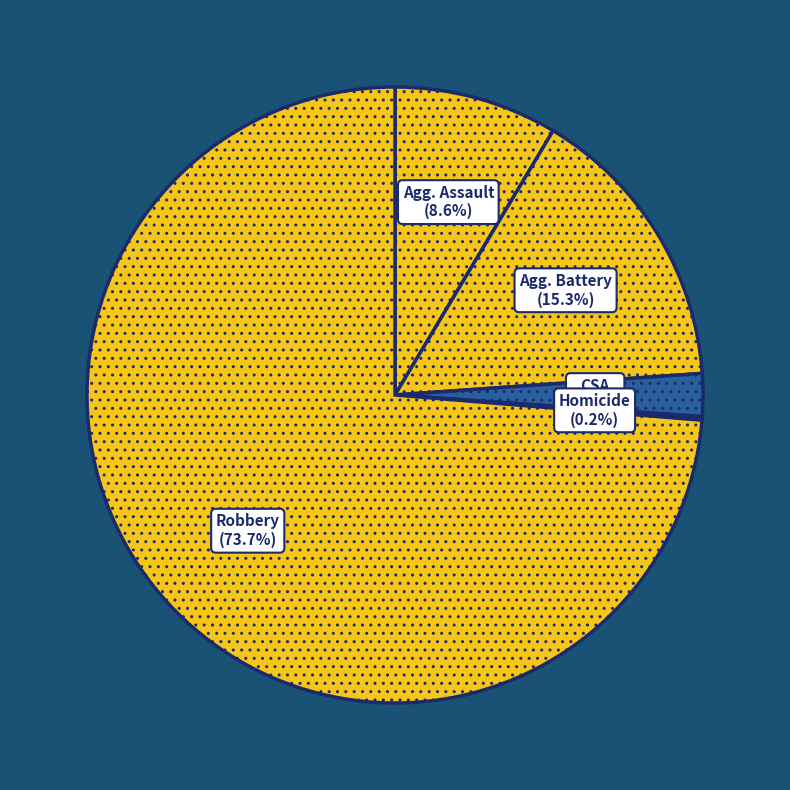

Rank the categories by value from highest to lowest.

Robbery, Aggravated Battery, Aggravated Assault, Criminal Sexual Assault, Homicide